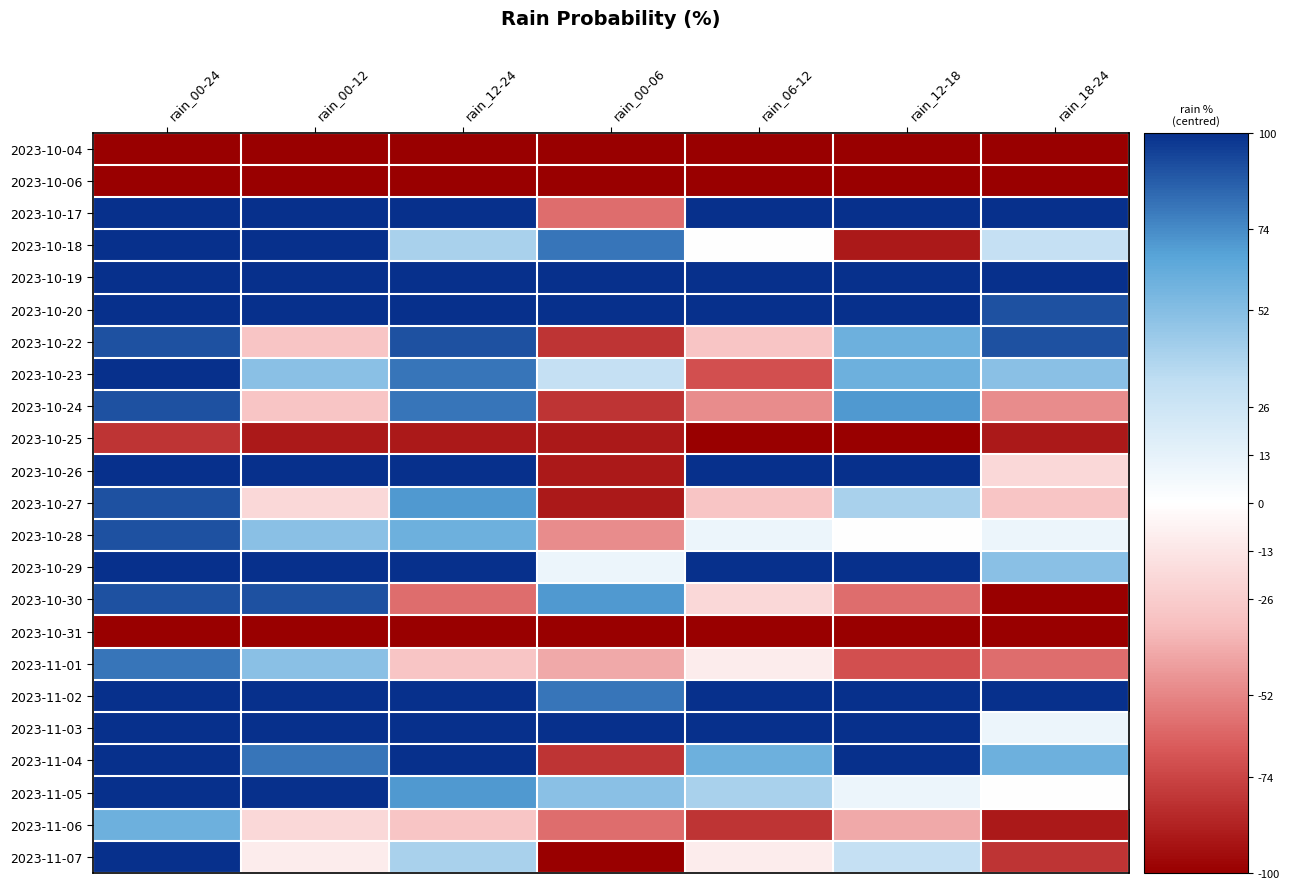

What is the greatest value displayed?

1.0